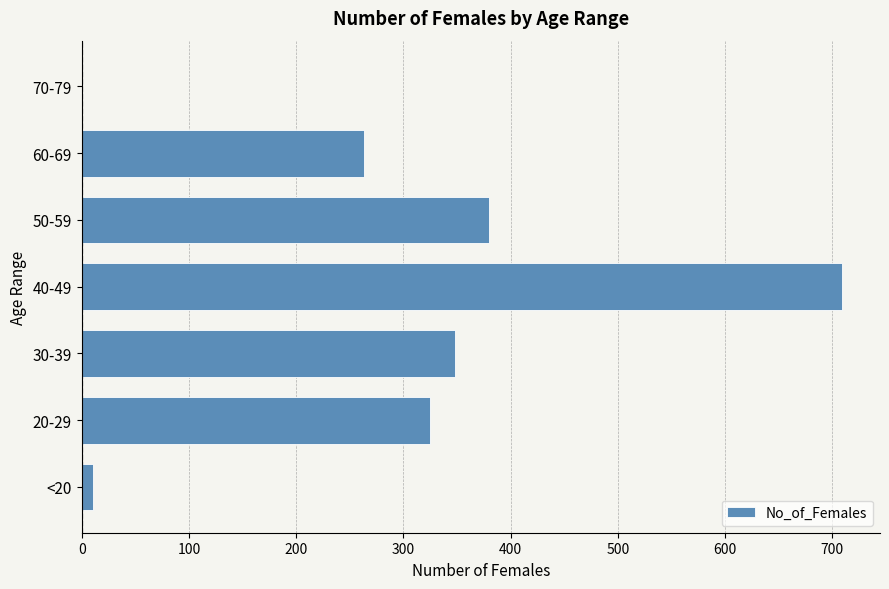

Which category has the highest value across all series?

40-49